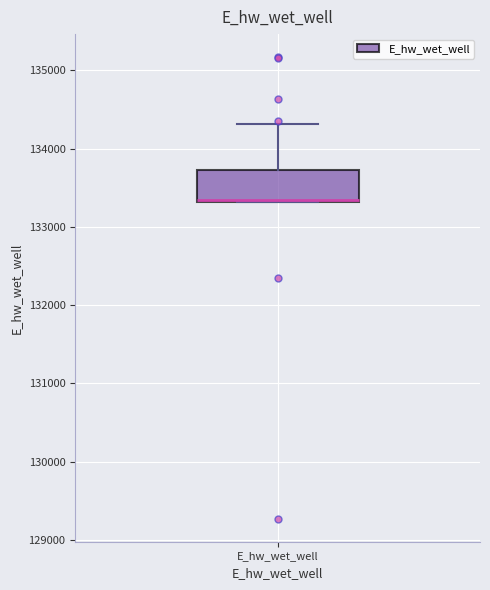

Read this box plot against the y-axis: the position of the median line, the range covered by the box, and the ends of both whiskers. The values are not printed on the chart, so give them approximately, as read against the axis.

median 133300, box 133300 to 133700, whiskers 133300 to 134300